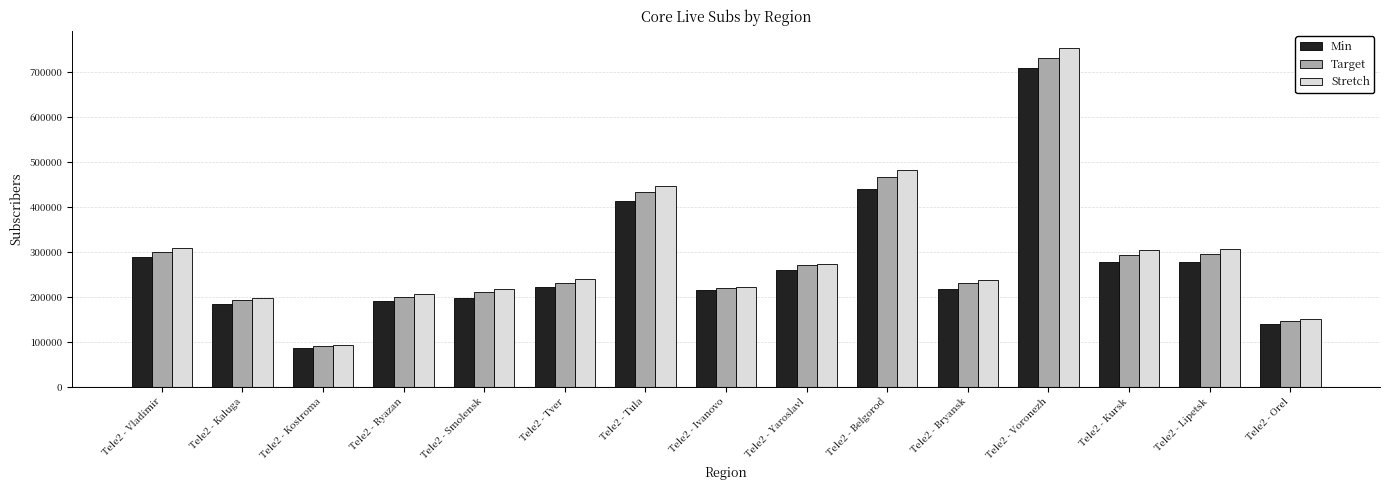

Is the value of Min at Tele2 - Tver greater than the value of Stretch at Tele2 - Tula?

No